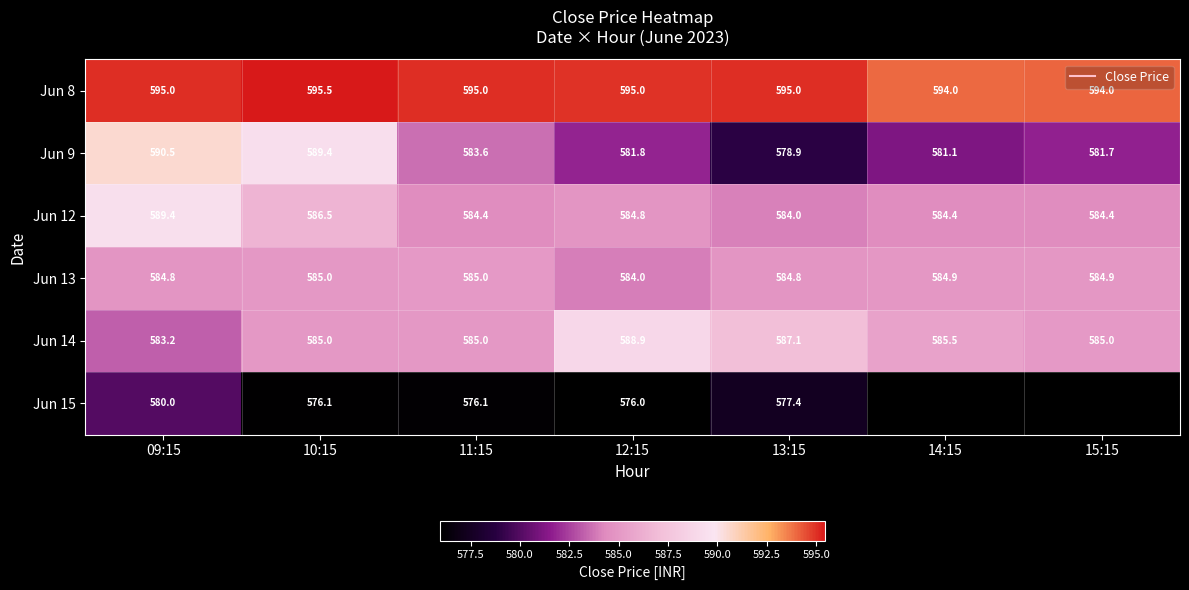

Which category has the lowest value across all series?

12:15